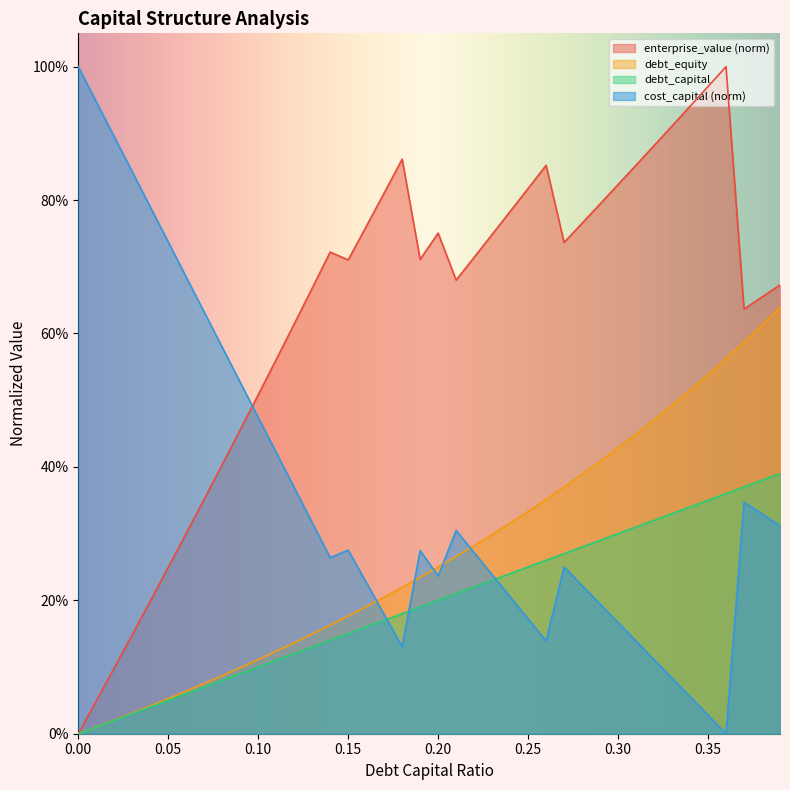

Does the chart have visible grid lines?

No